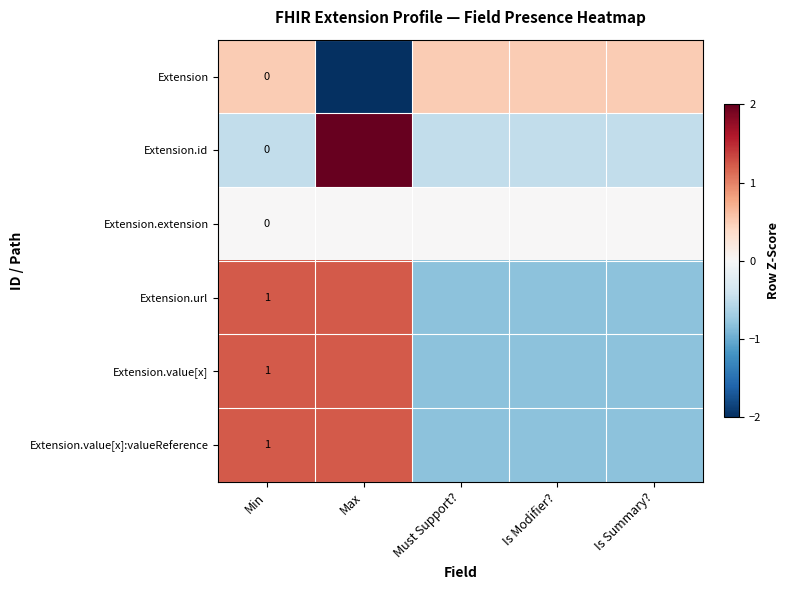

How many values in Extension.value[x]:valueReference are above zero?

2